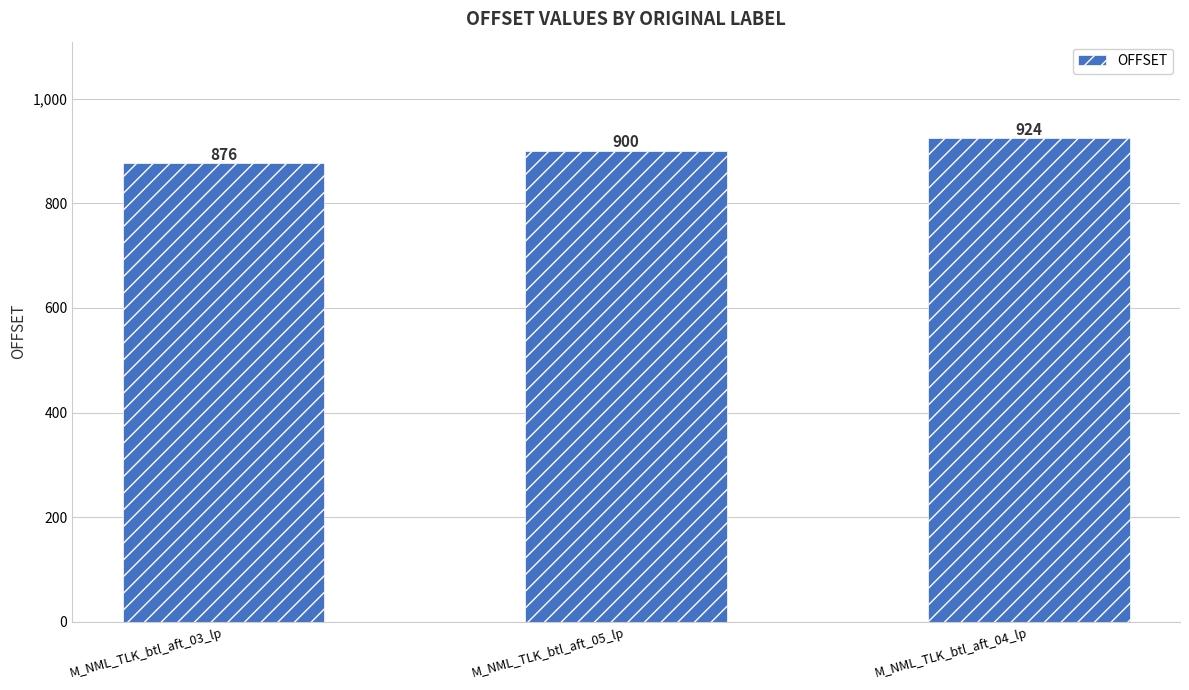

List the labels in order of value, smallest first.

M_NML_TLK_btl_aft_03_lp, M_NML_TLK_btl_aft_05_lp, M_NML_TLK_btl_aft_04_lp